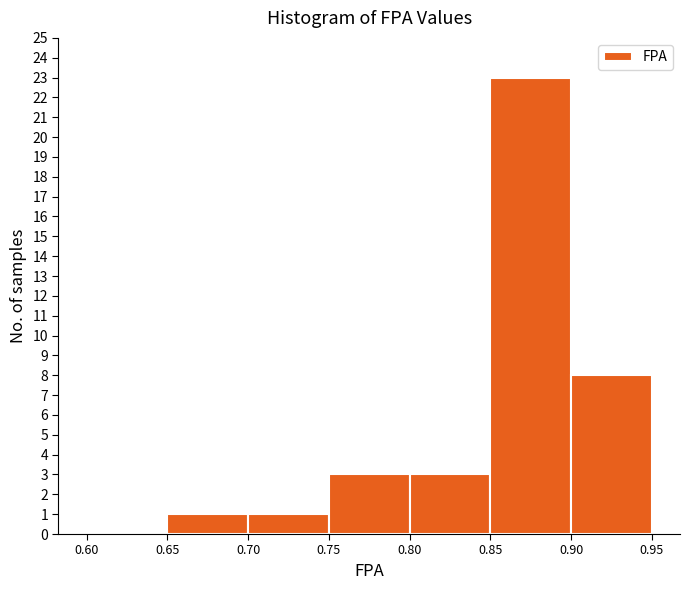

Over which range of the x-axis is the bar tallest?

0.85 to 0.90